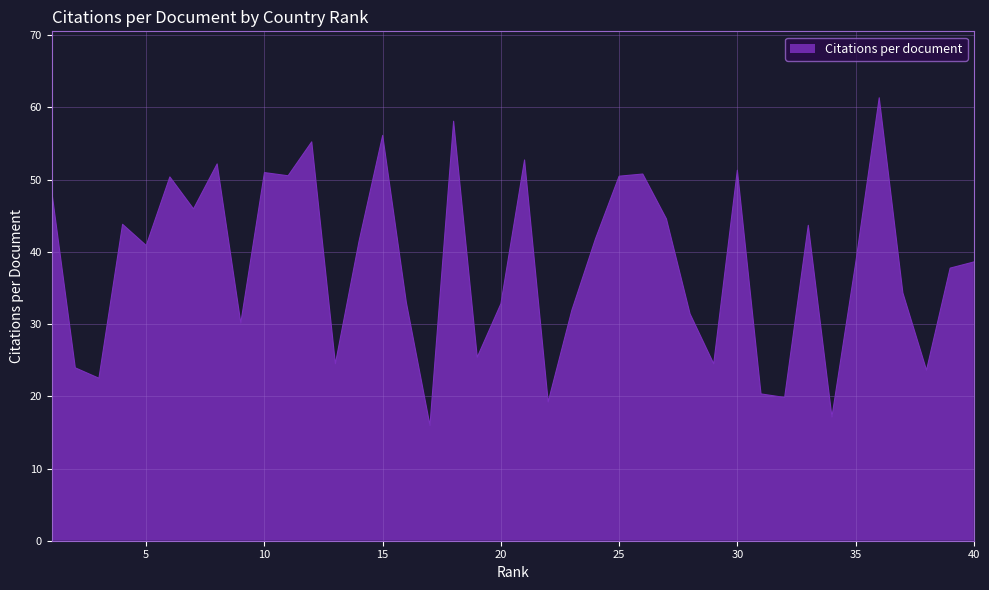

Count the number of data series in this chart.

1